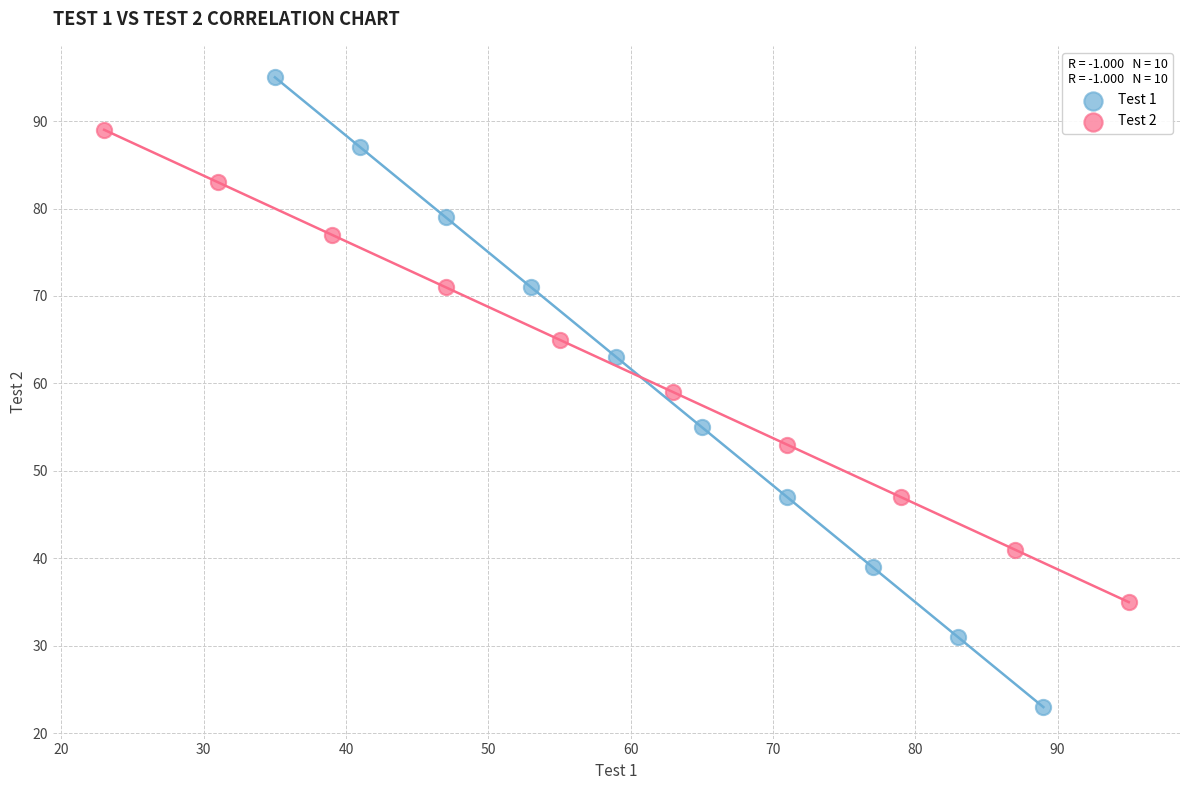

Which series reaches the minimum Y coordinate?

Test 1